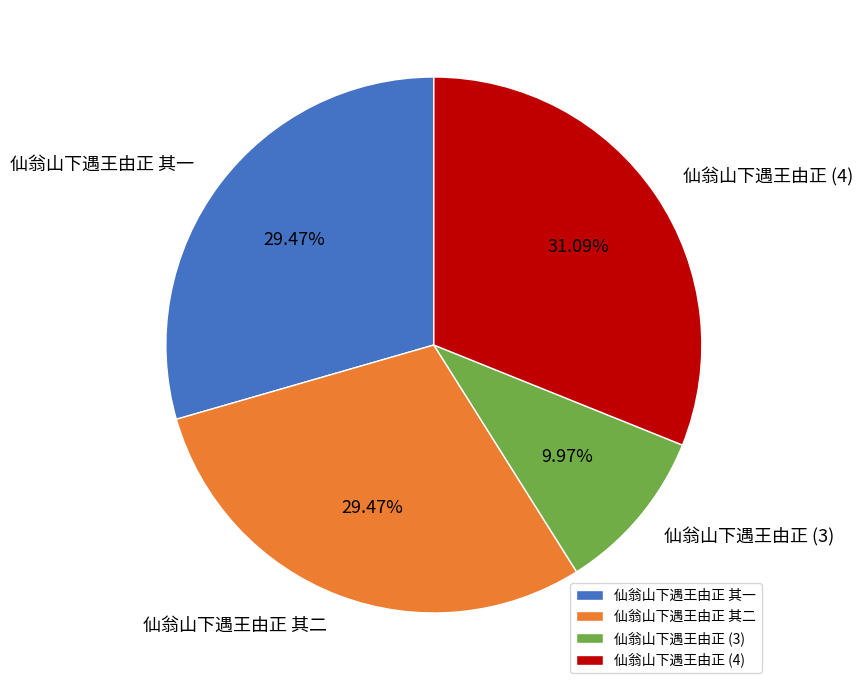

Does 仙翁山下遇王由正 (3) represent more than half of the total?

No